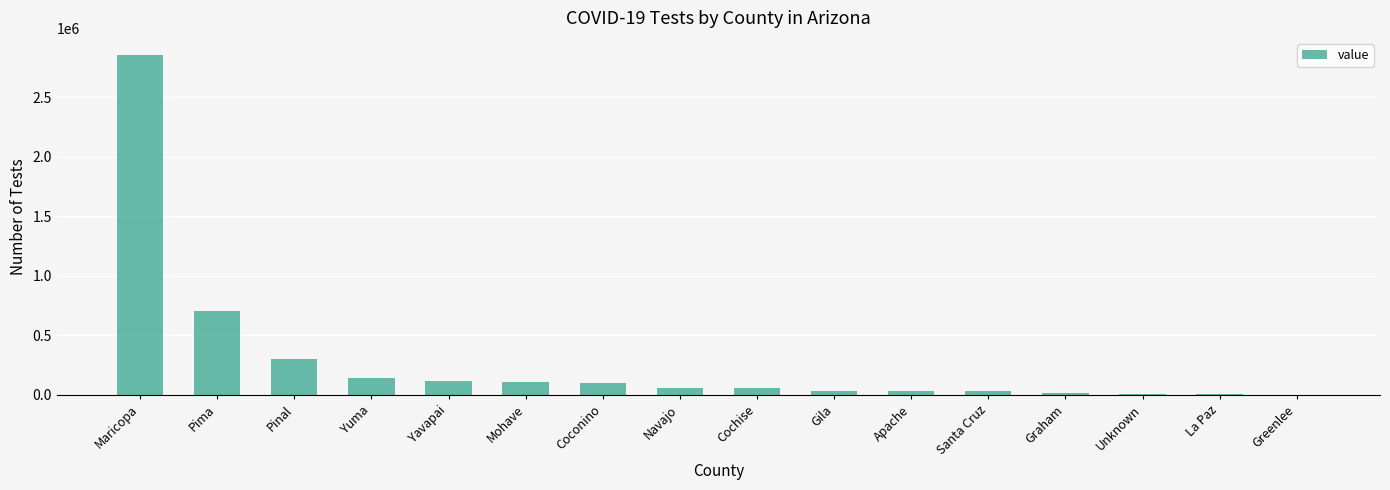

What is the change in value from Maricopa to Santa Cruz?

-2825202